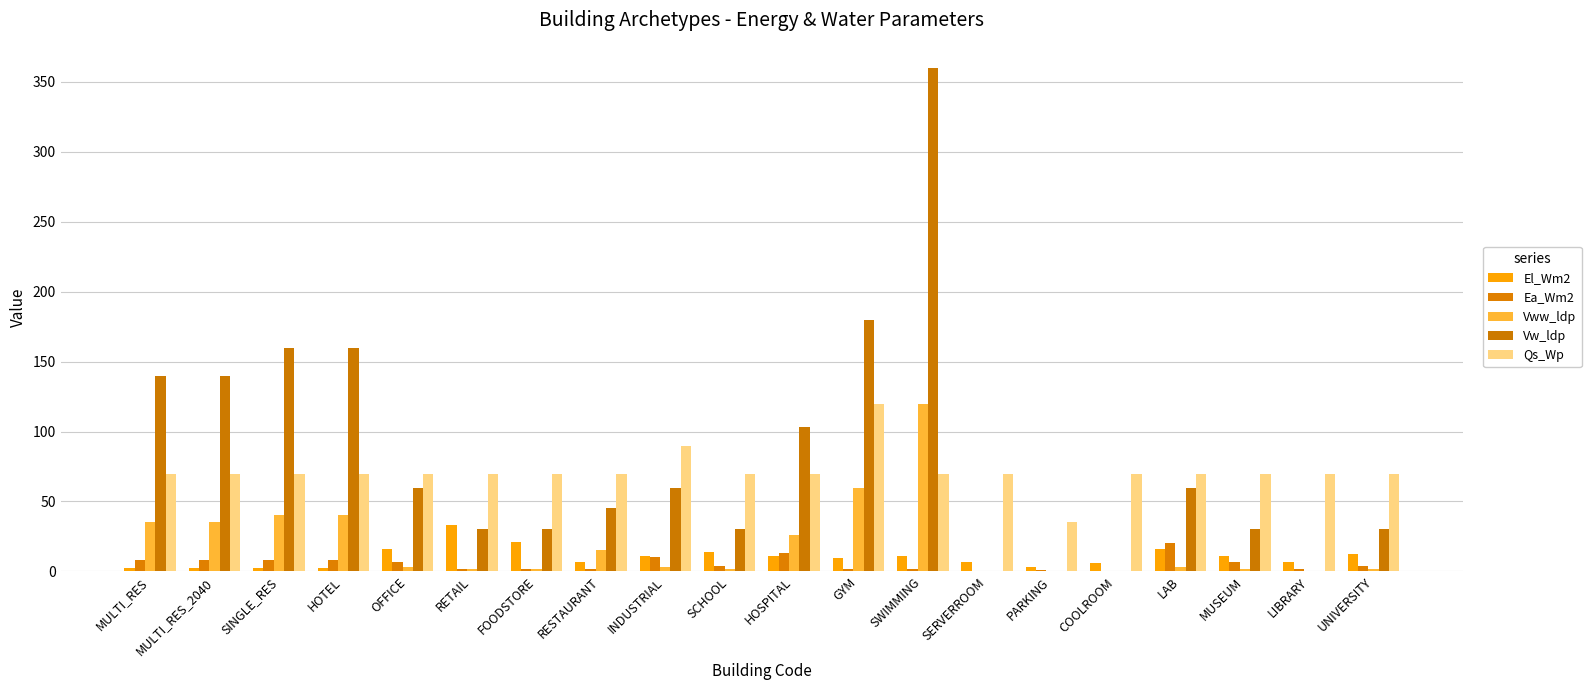

How many groups of bars are there?

20